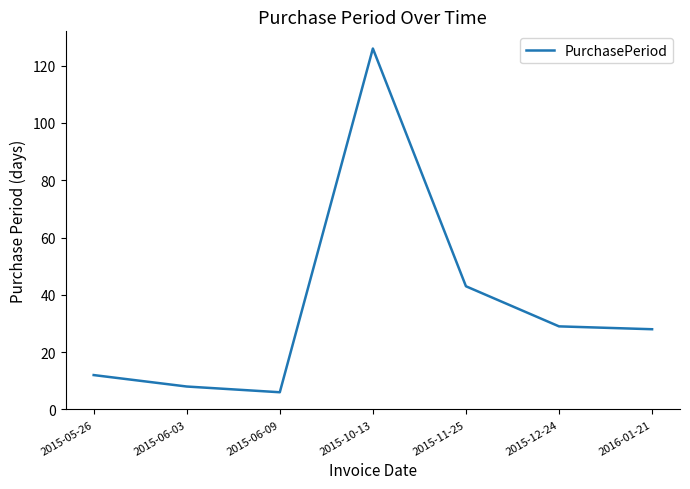

The chart shows a value of 10 at 2015-06-09. True or false?

False